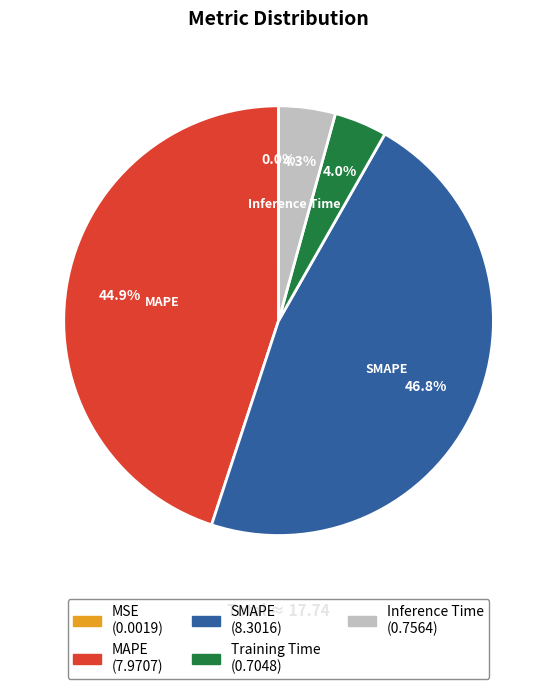

To the nearest percent, what percentage of the pie is Inference Time?

4%